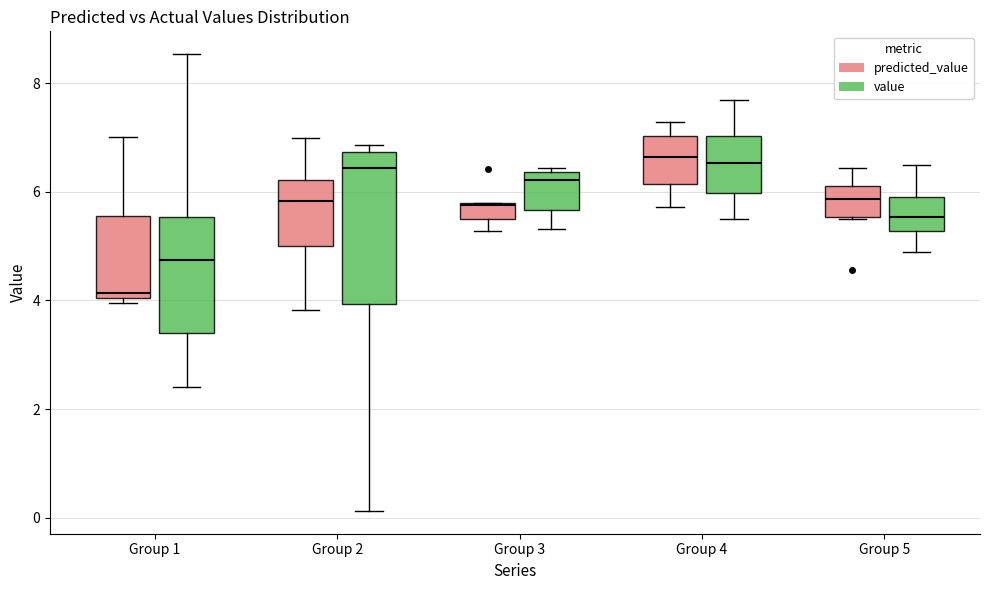

Which box's median line is the lowest?

Group 1 (predicted_value)